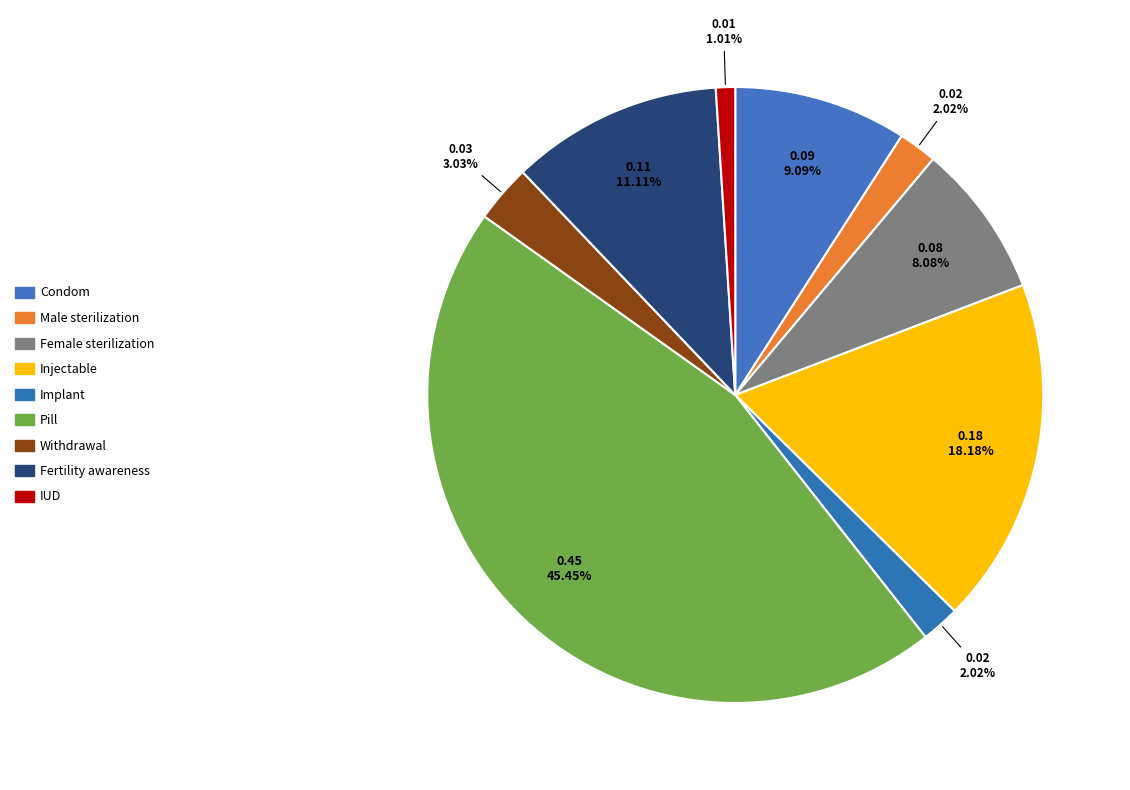

What percentage is NOT represented by Fertility awareness?

88.9%